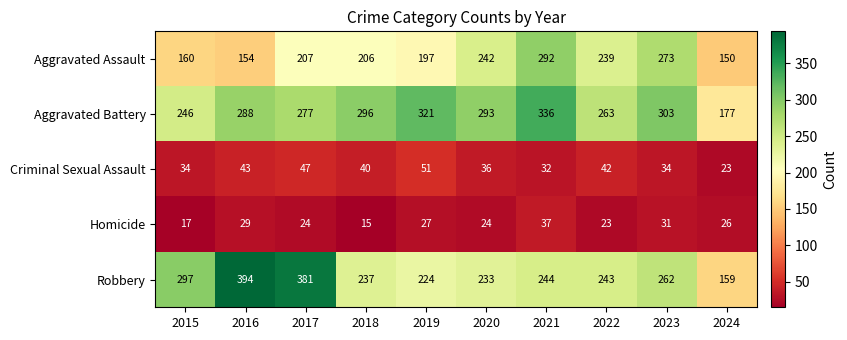

At which category does the chart reach its minimum across all series?

2018